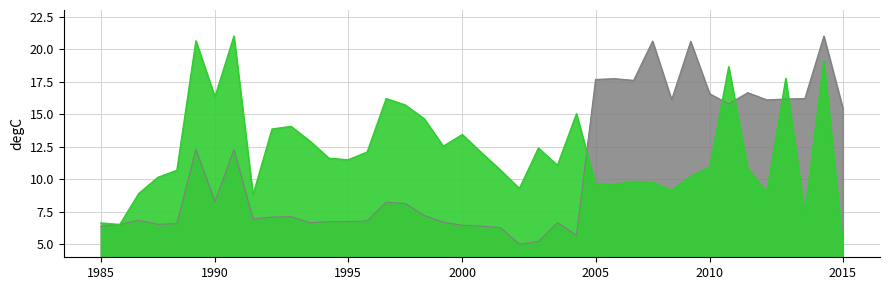

What is the average value of the y series?

12.1